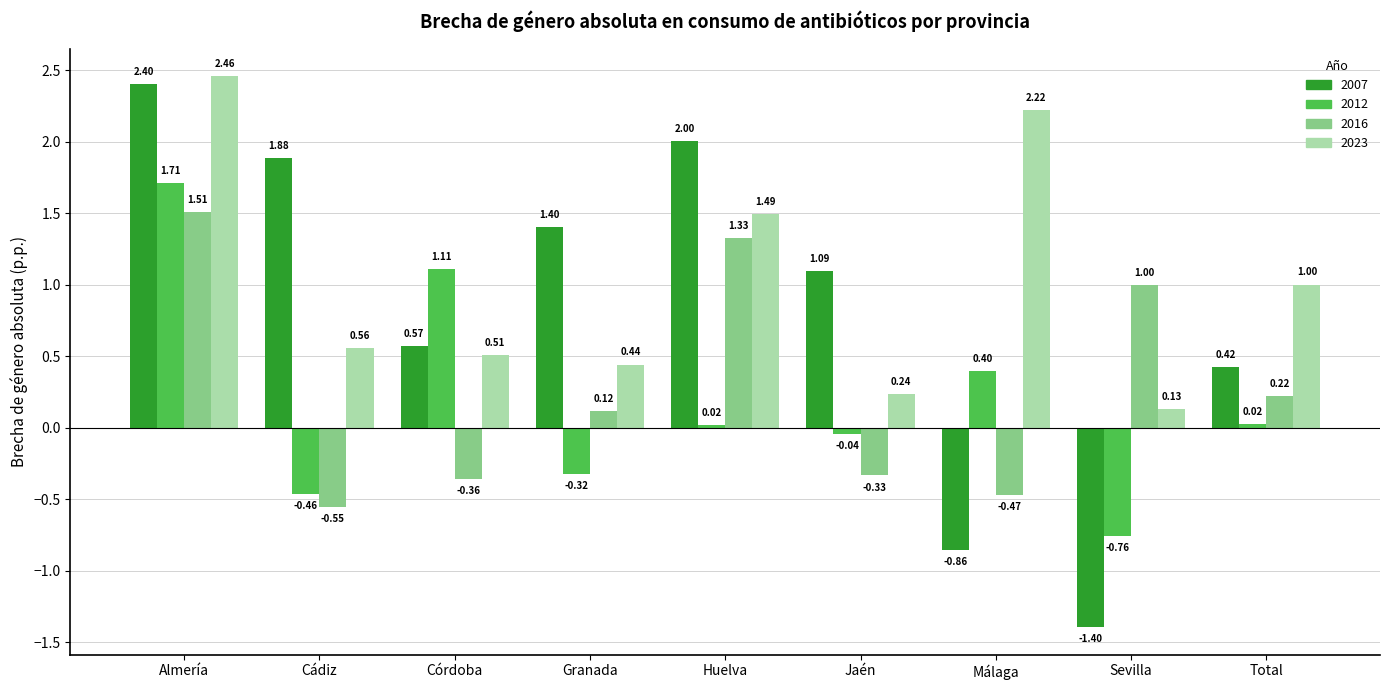

At which label does 2007 reach its minimum?

Sevilla